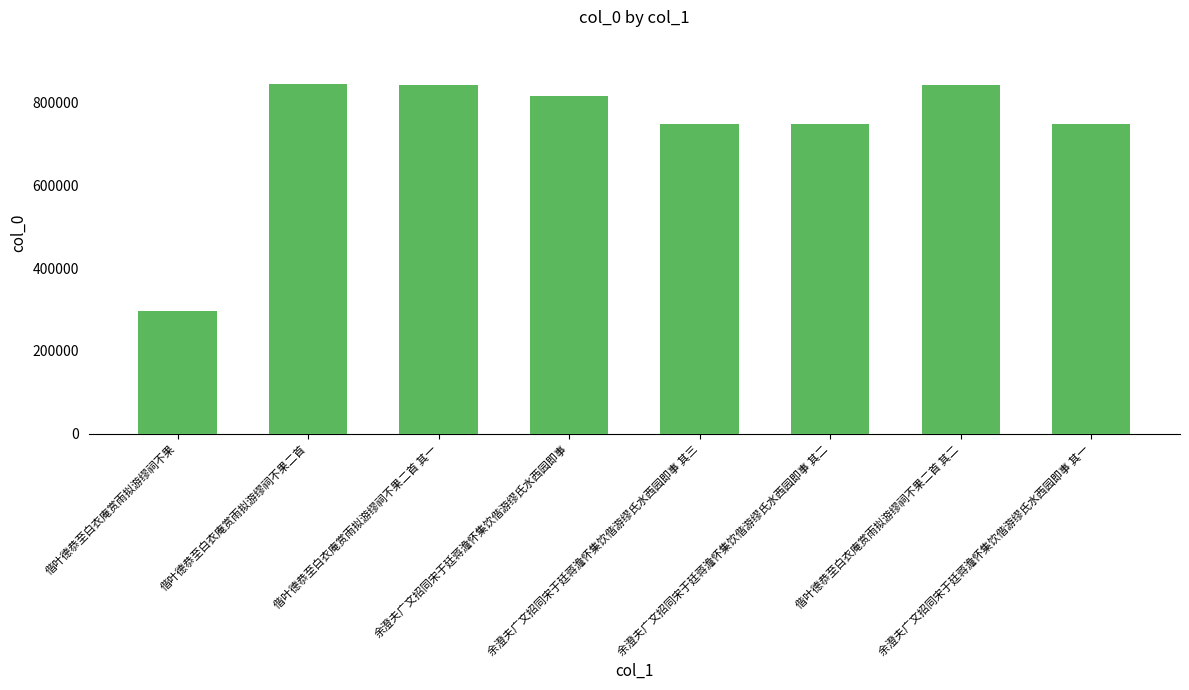

What is the maximum value shown in the chart?

844974